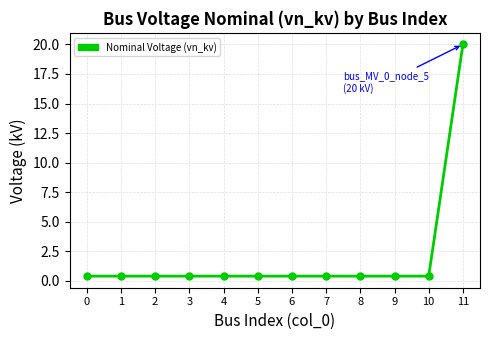

Does the chart have visible grid lines?

Yes